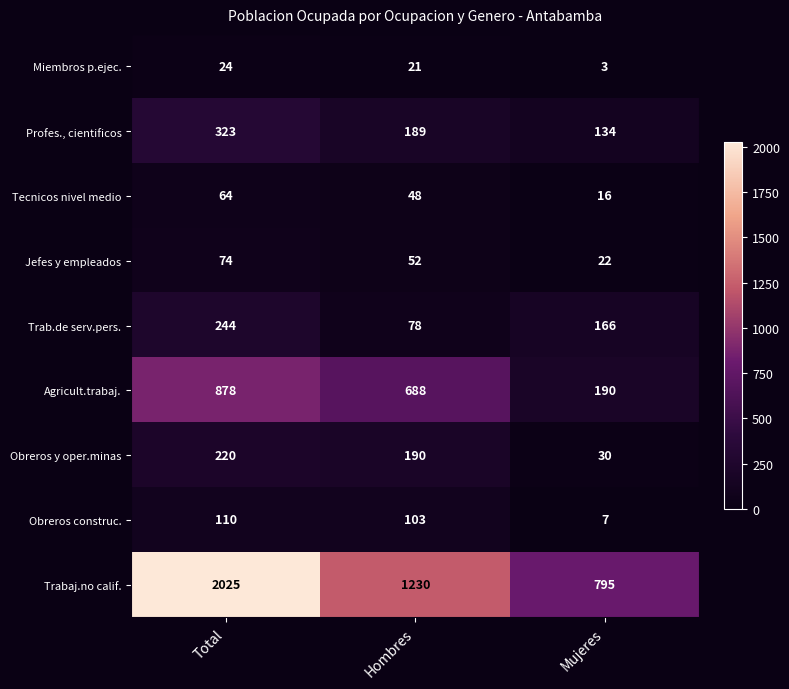

What is the total value across all series at Hombres?

2599